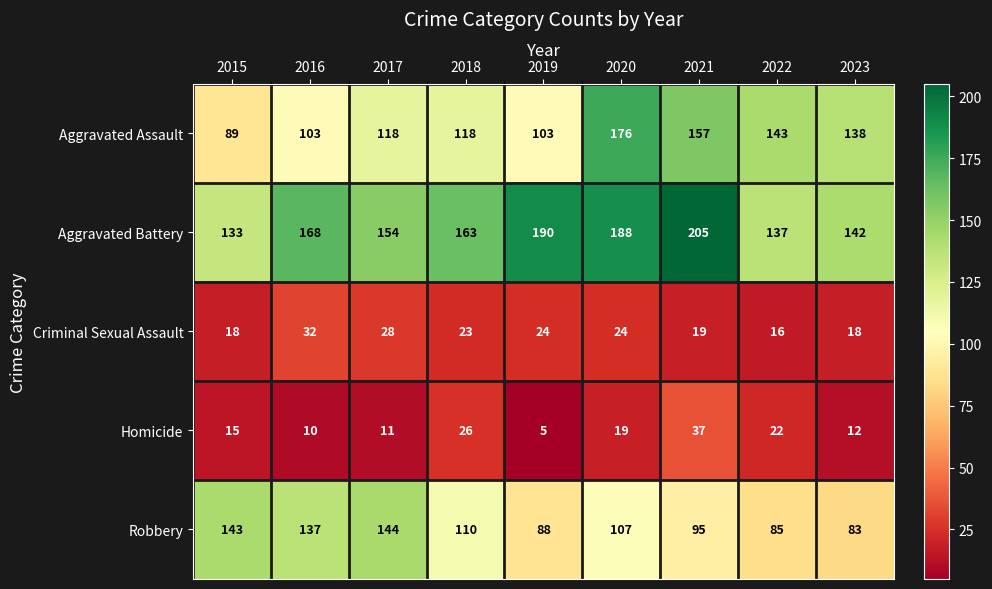

Count the number of categories in the chart.

9